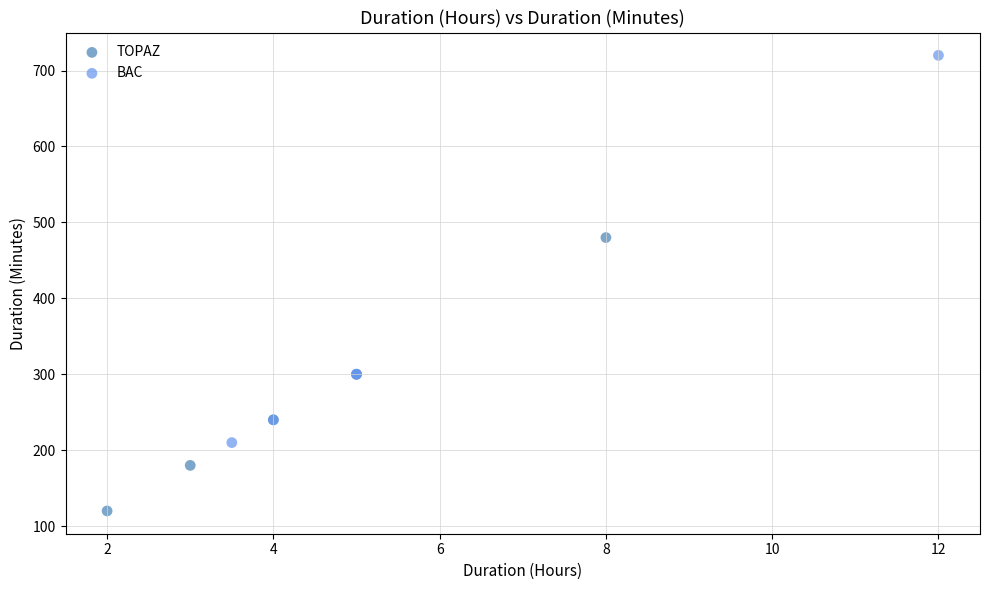

Which series has the largest Y range (max minus min)?

BAC